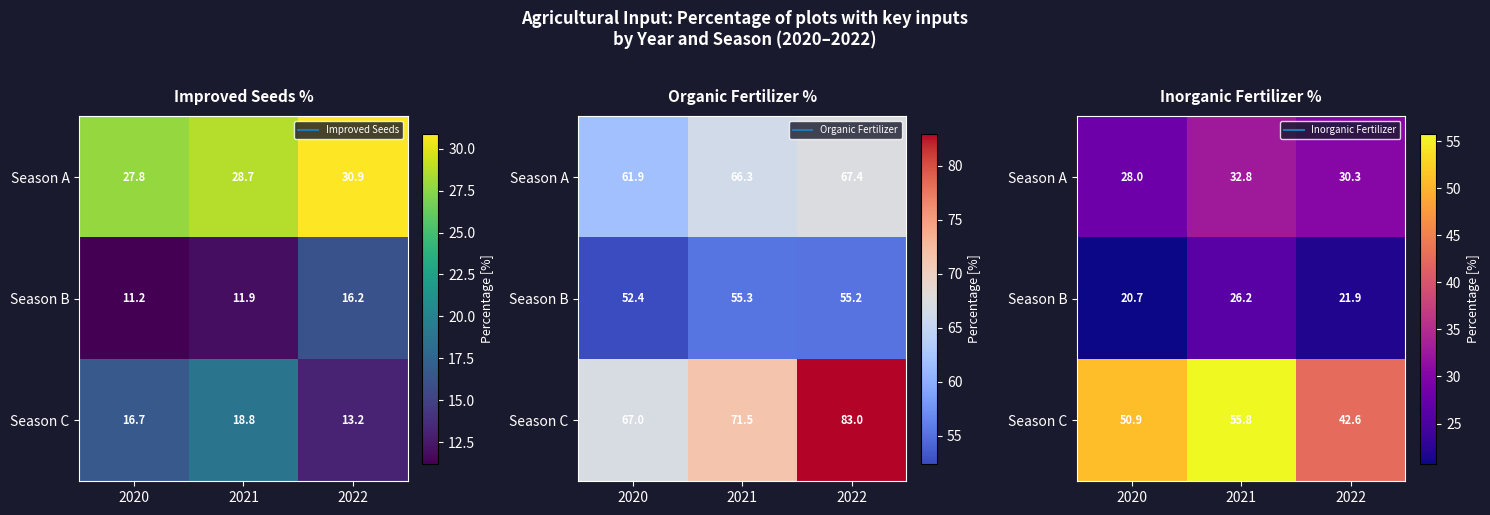

The value of Season A at 2020 is 7.7. True or false?

False